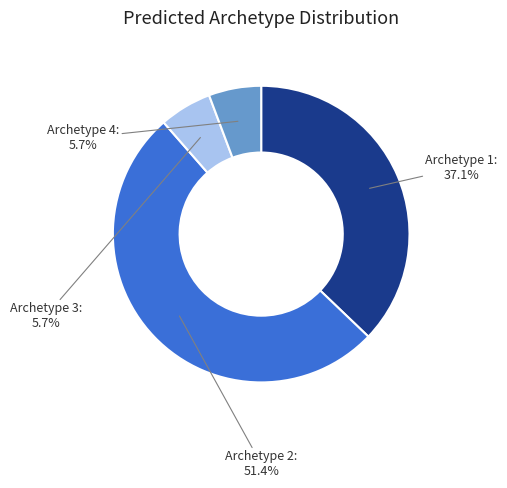

Is it true that Archetype 4 is 6% of the pie?

True